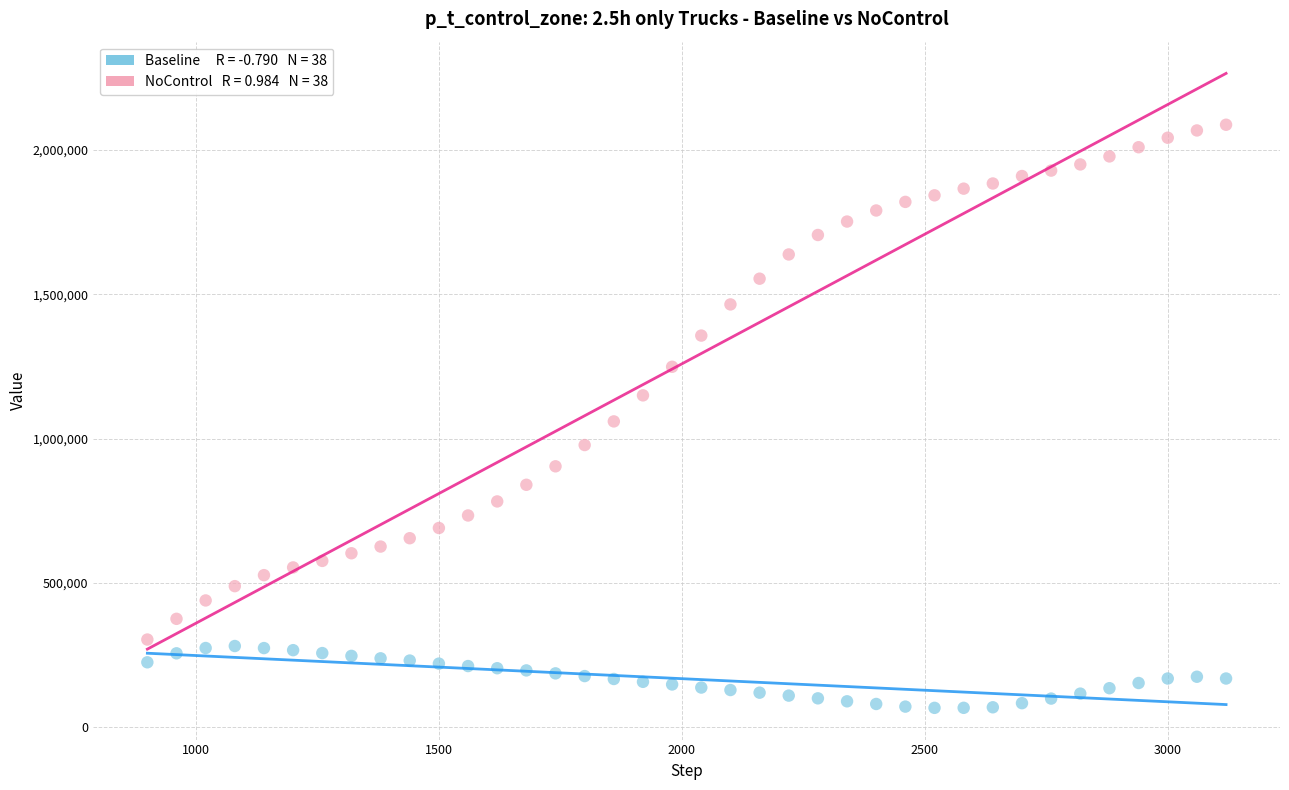

Across all data points, what is the range of Y values (max minus min)?

2020242.6